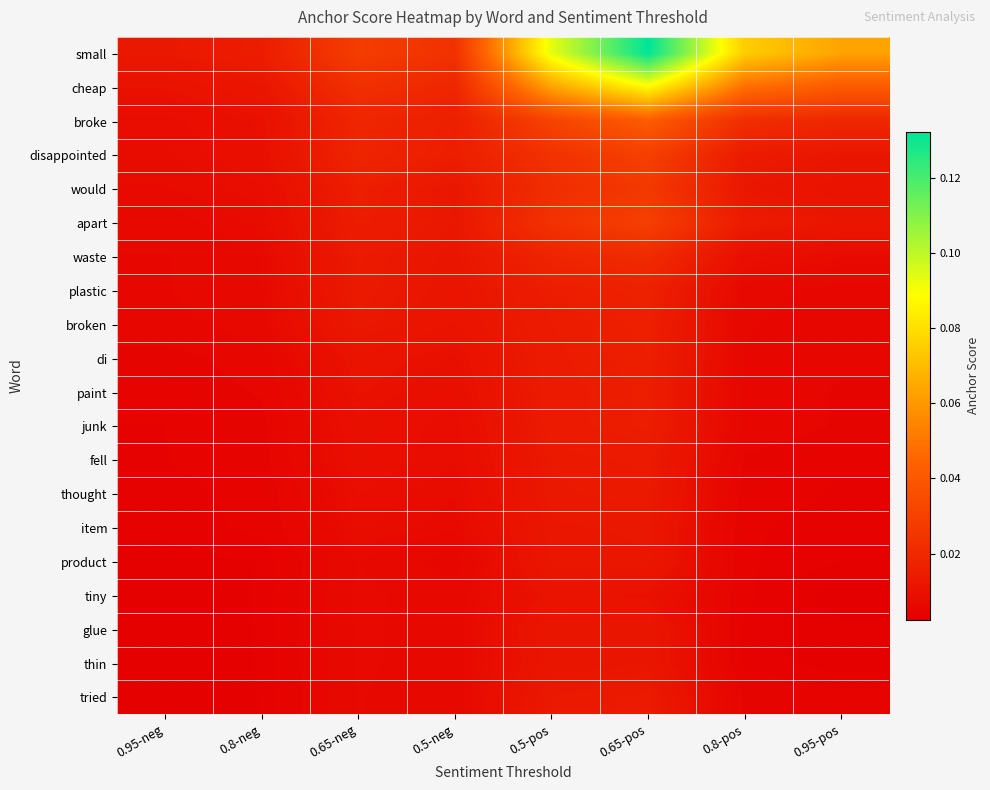

At which category is the sum across all series the highest?

0.65-pos